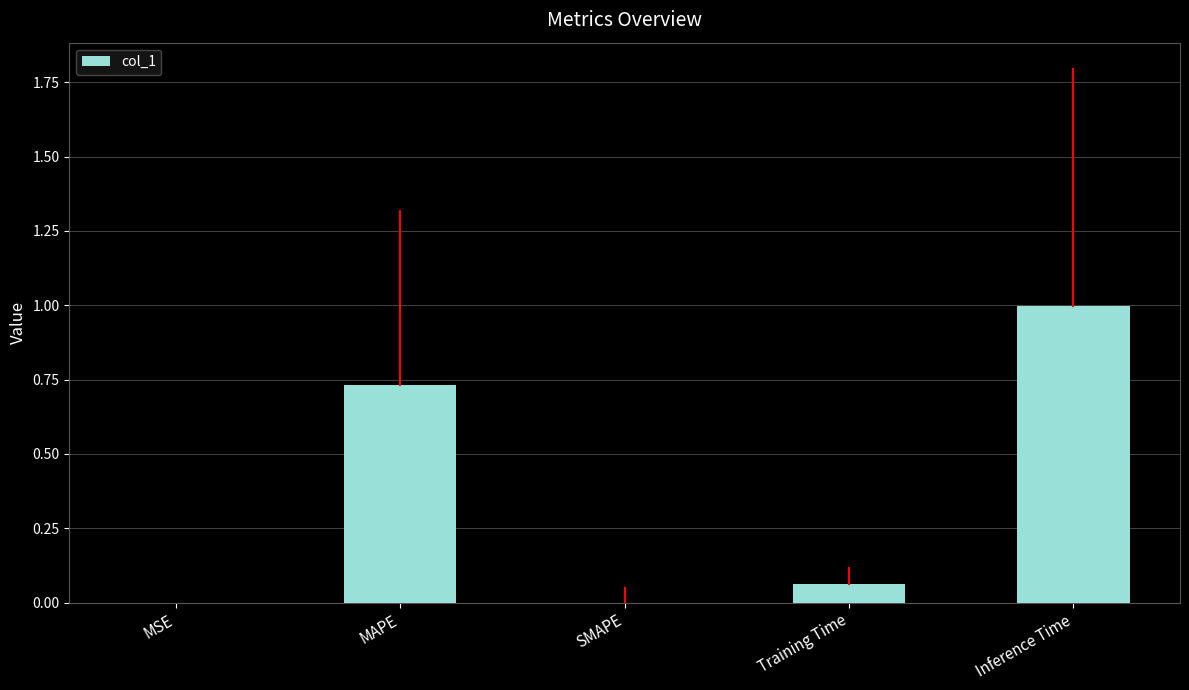

True or false: the data shows 0.0 at SMAPE.

True